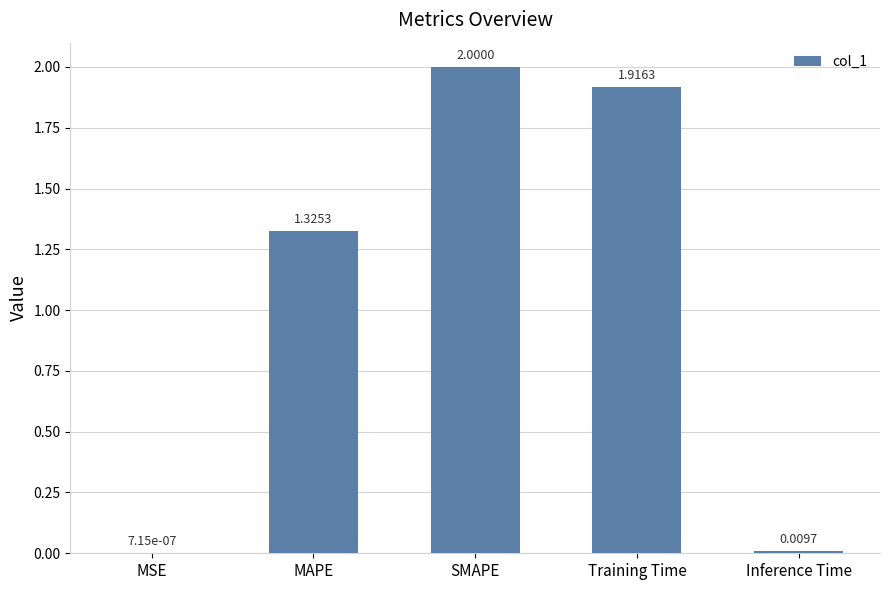

What is the greatest value displayed?

2.0